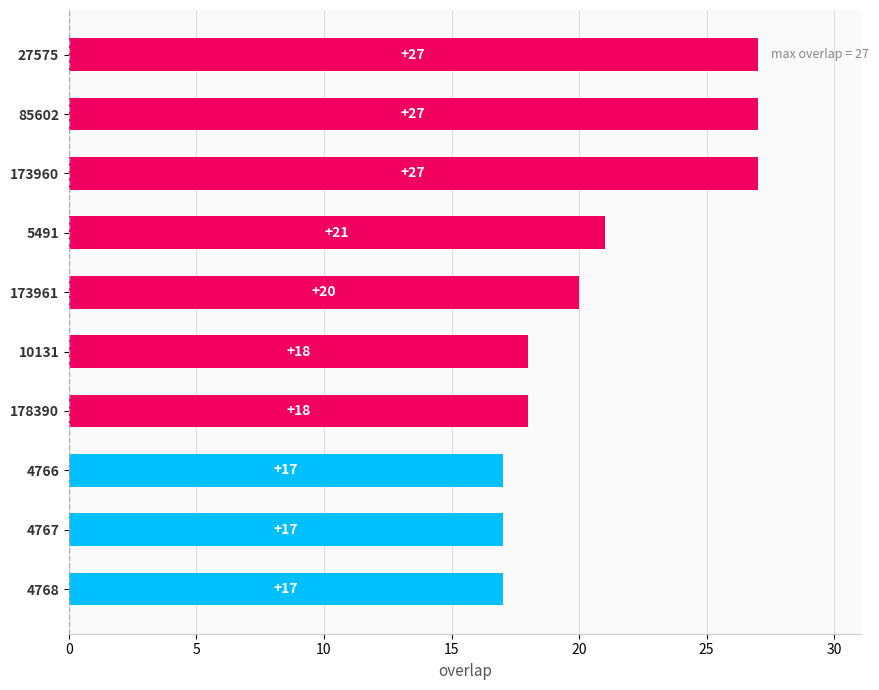

Is it true that the value at 178390 is 4?

False